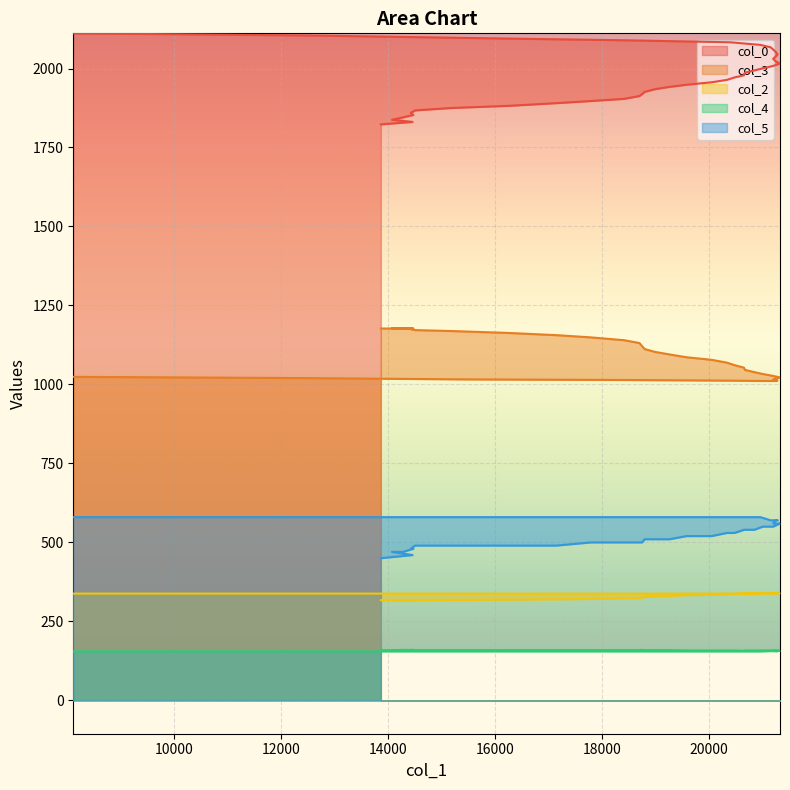

Which series has the widest spread of values?

col_0